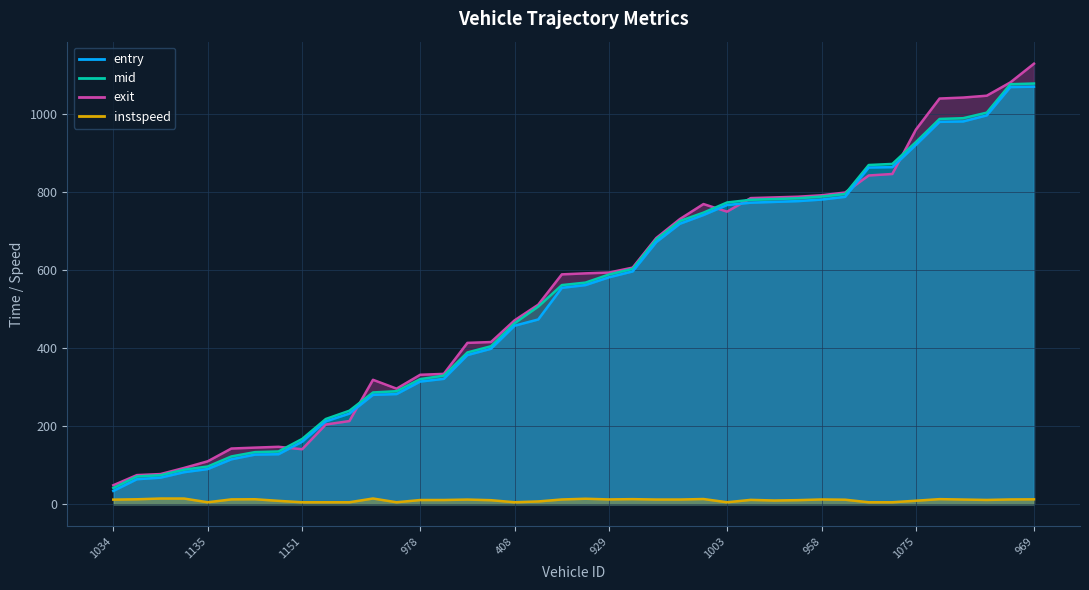

Is it true that exit equals 1249.5 at 999?

False